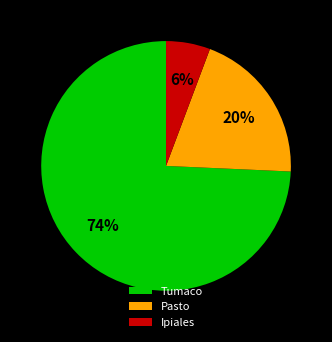

To the nearest percent, what portion does Pasto represent?

20%